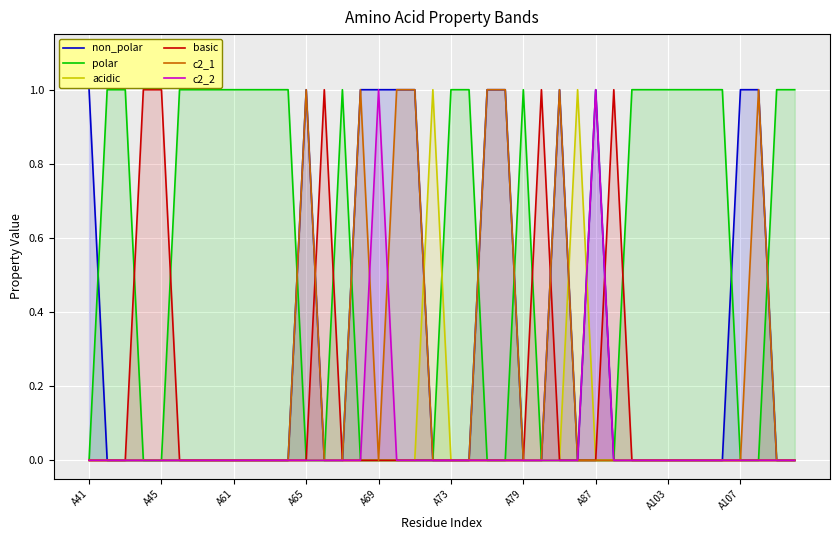

How many lines are shown in the chart?

6